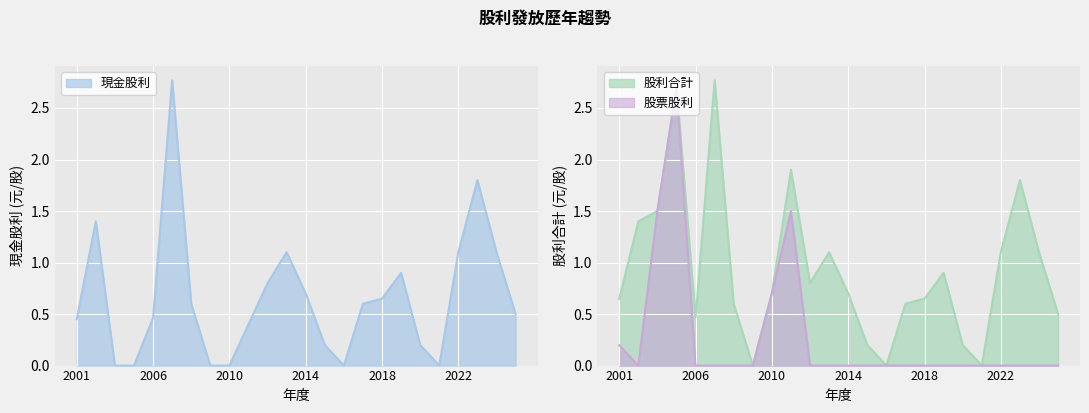

True or false: 現金股利 has a value of 0.0 at 2010.

True